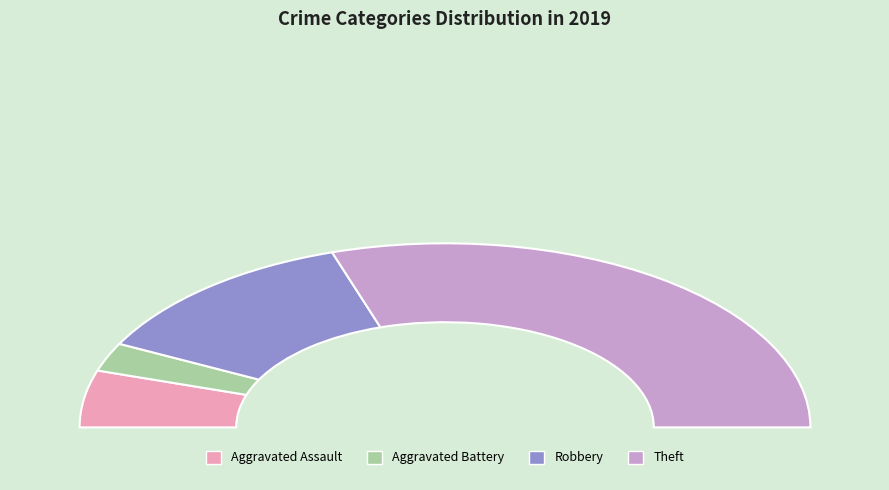

To the nearest percent, what percentage of the pie is Robbery?

23%